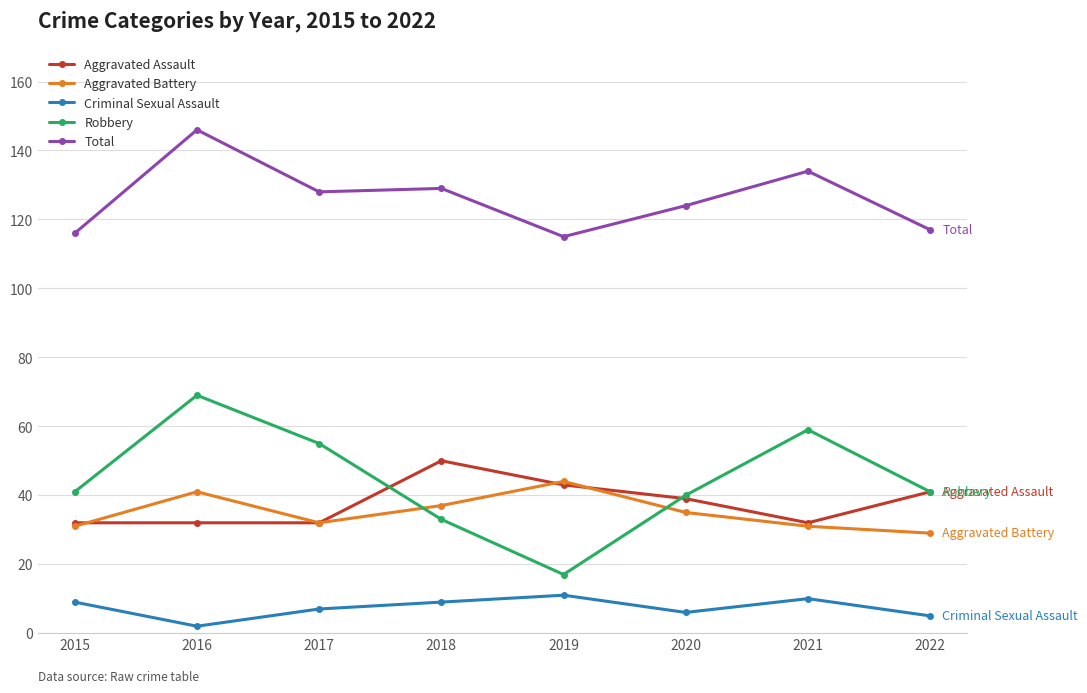

At which category does Criminal Sexual Assault reach its first local valley?

2016